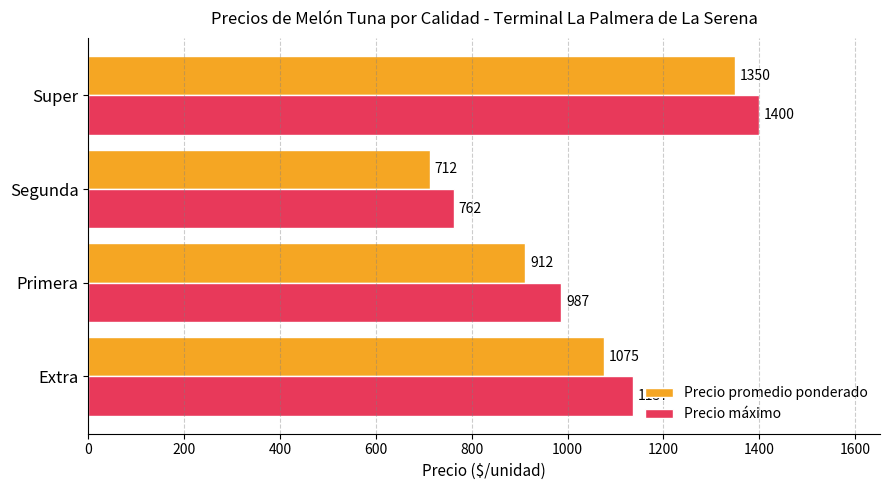

The Precio máximo series shows 1400 at Super. True or false?

True